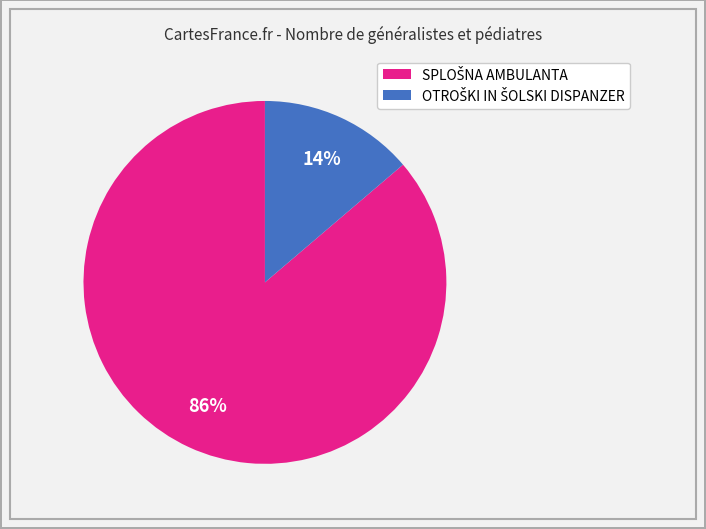

To the nearest percent, what is the difference between the largest and smallest slice percentages?

72%